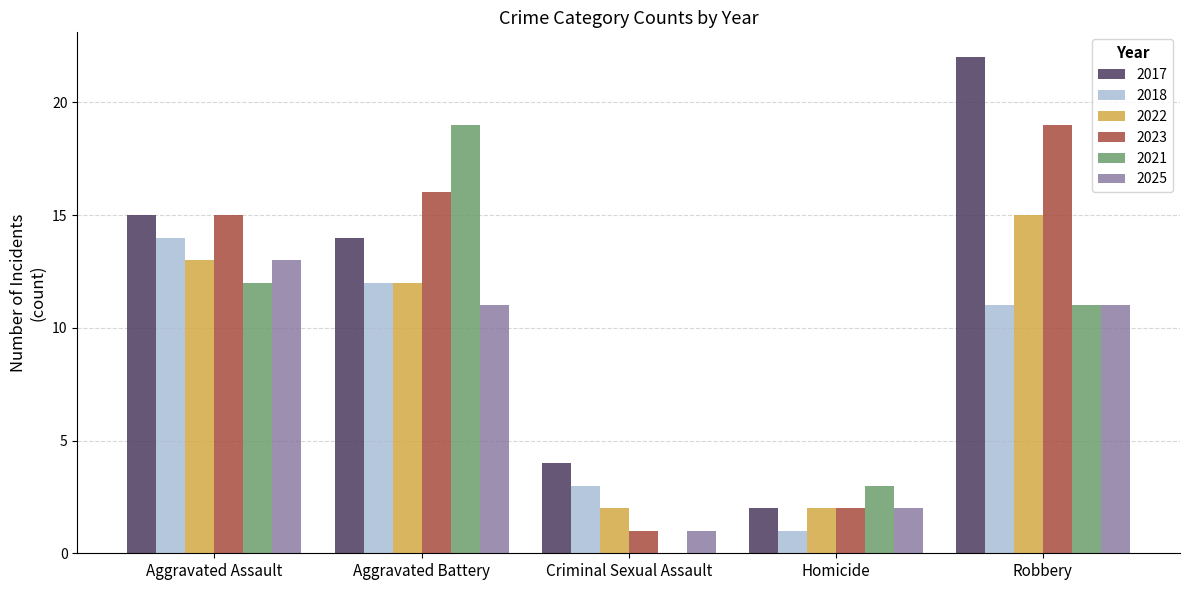

Which series has the largest total across all categories?

2017